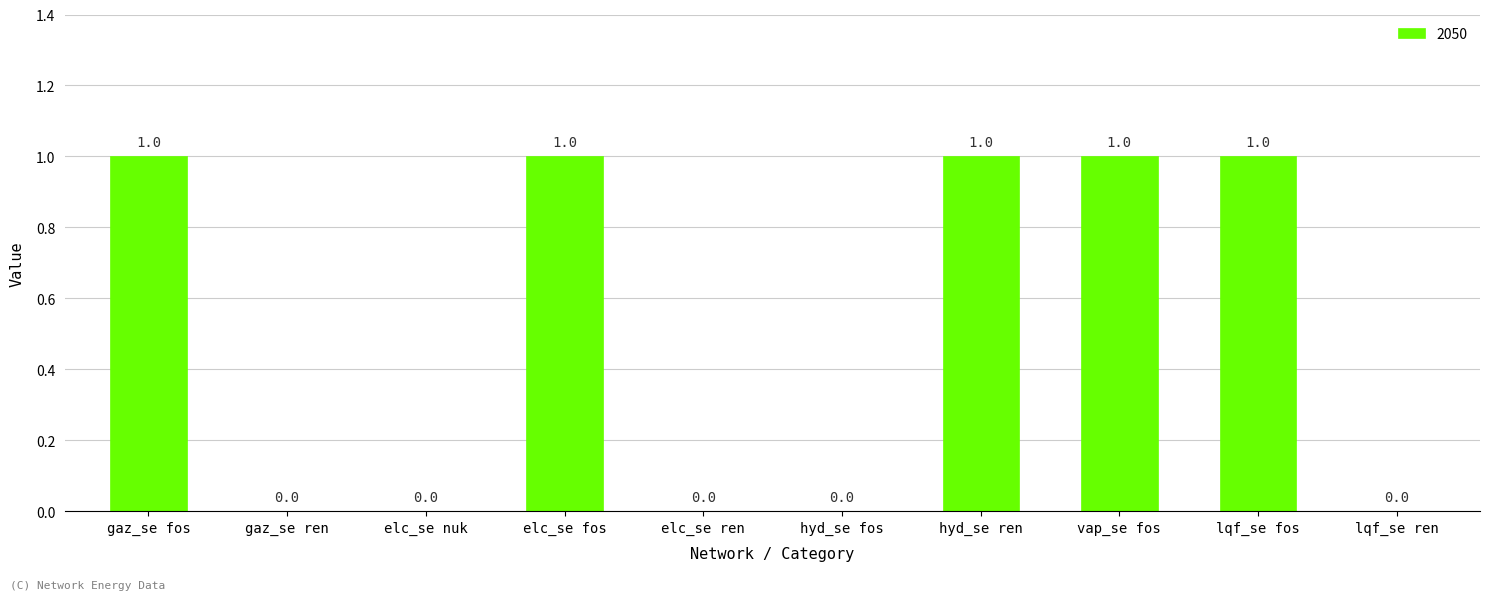

What is the sum of all values?

5